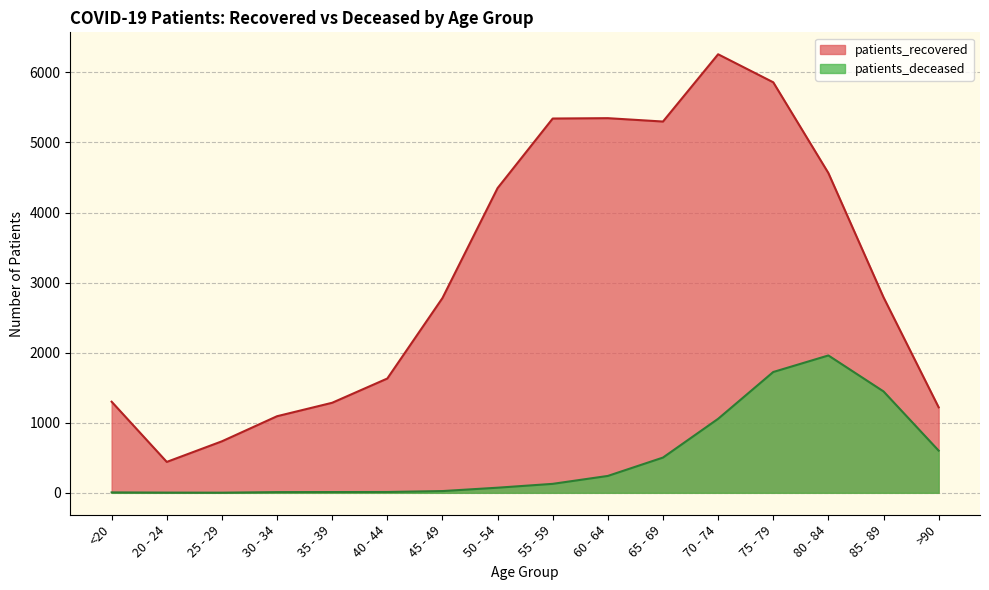

Which has a higher value, <20 or 35 - 39?

<20